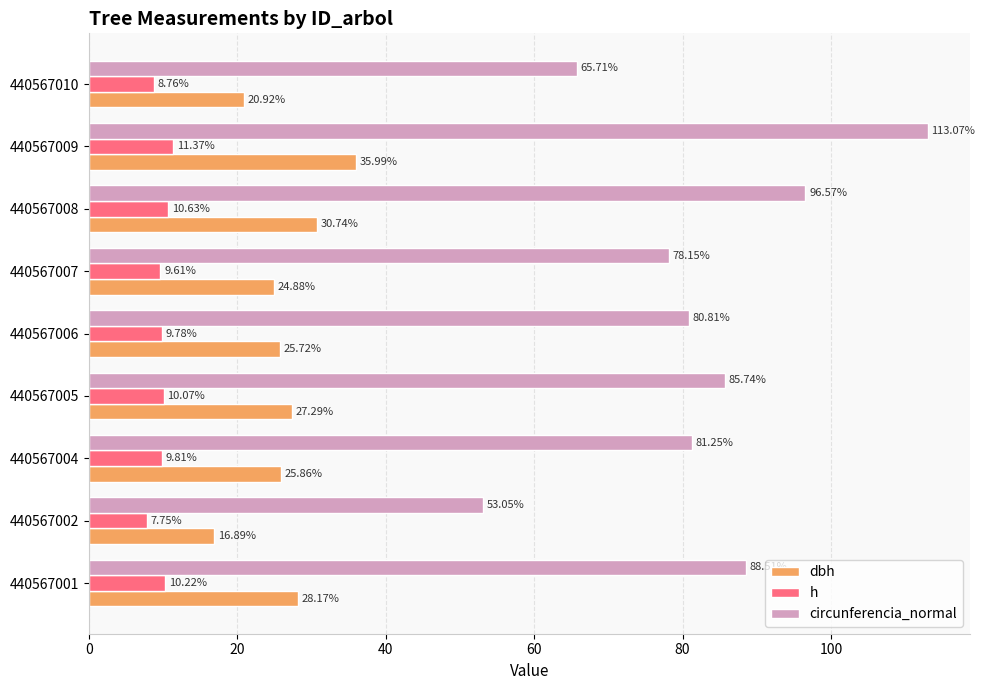

At how many categories does at least one series exceed 40?

9